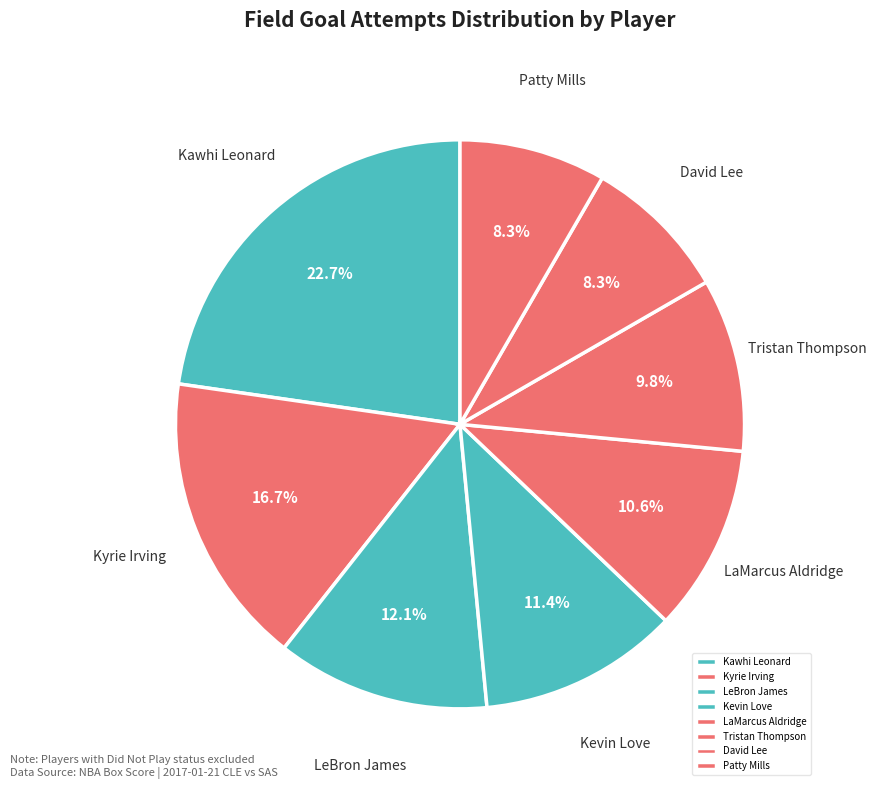

Count the number of slices in the pie.

8